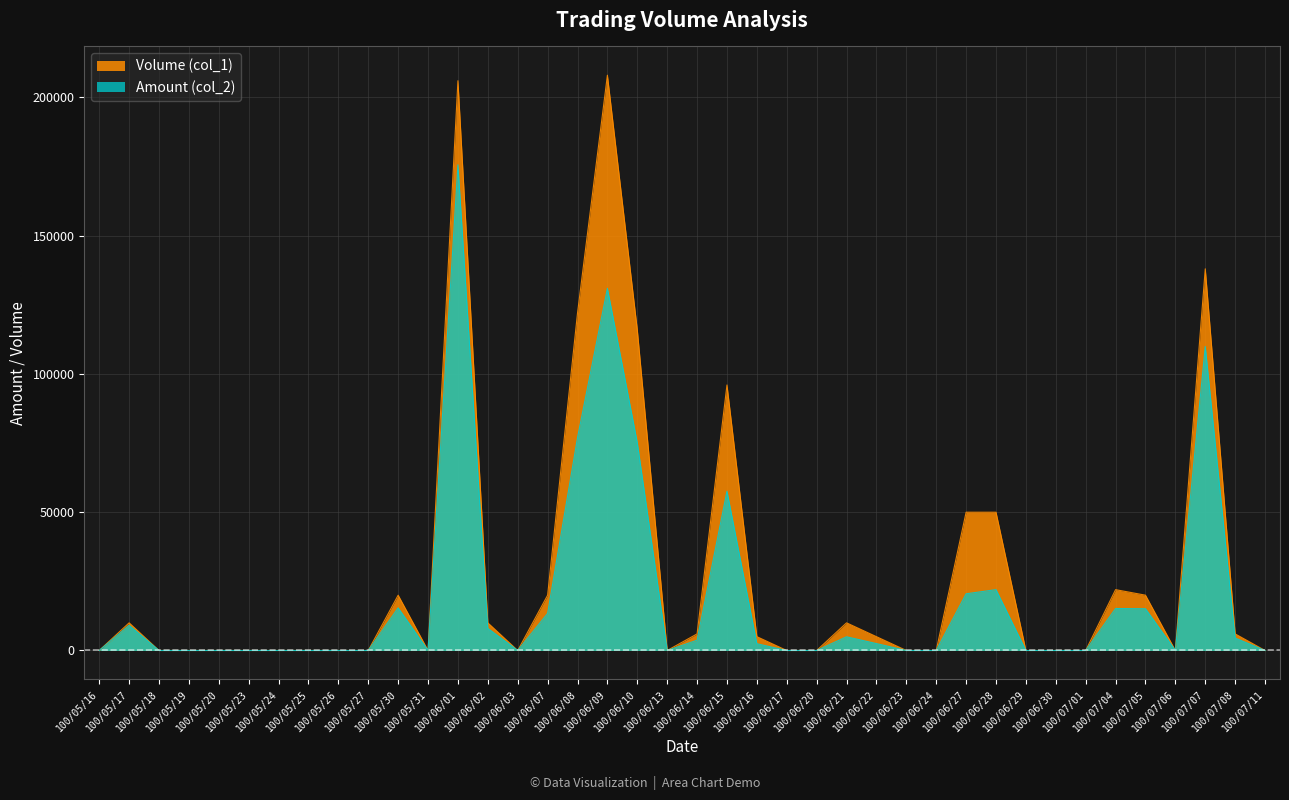

Rank the series by their maximum value, from lowest to highest.

Amount (col_2), Volume (col_1)